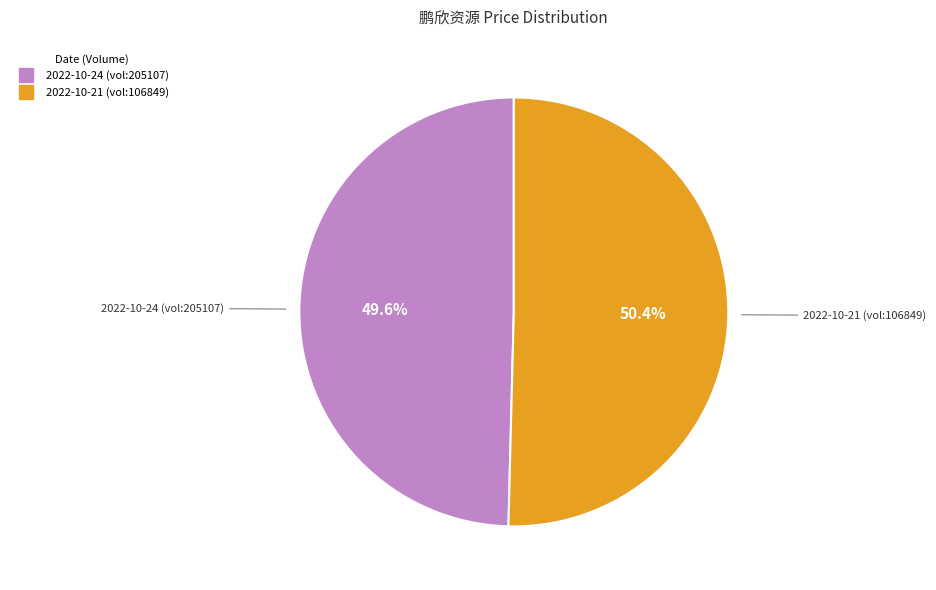

How many segments does this pie chart have?

2